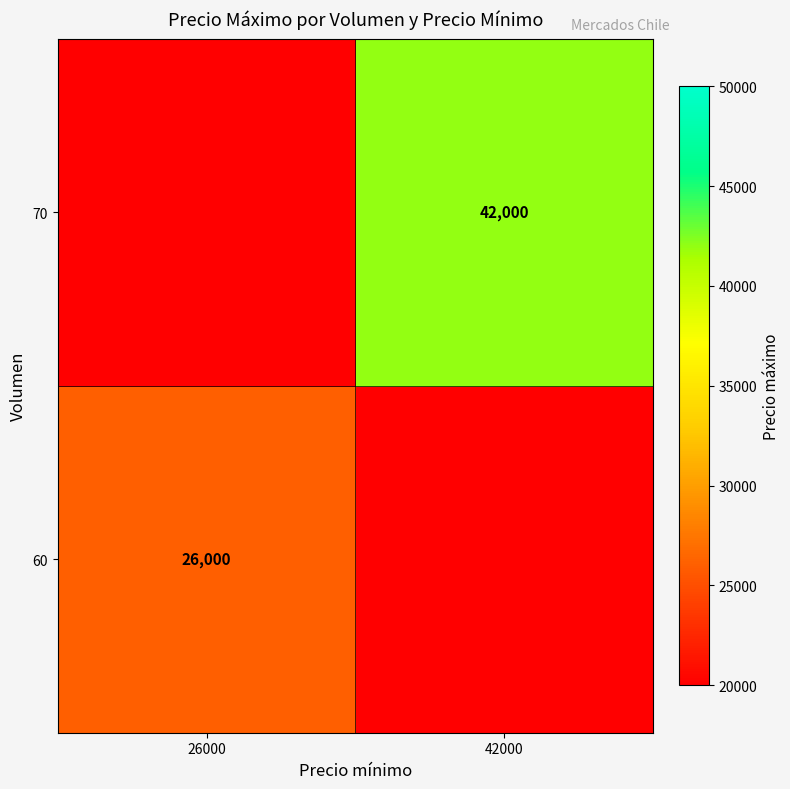

Count the number of data series in this chart.

2